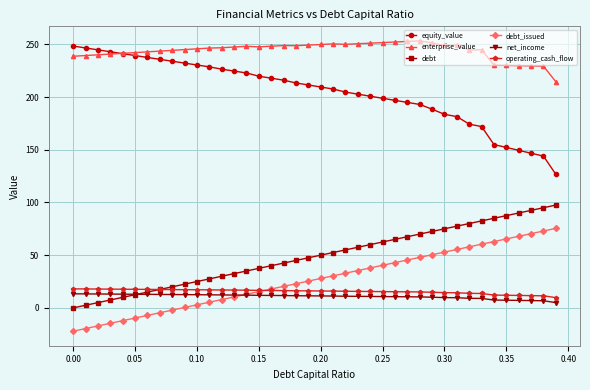

What is the highest value of the debt series?

97.5